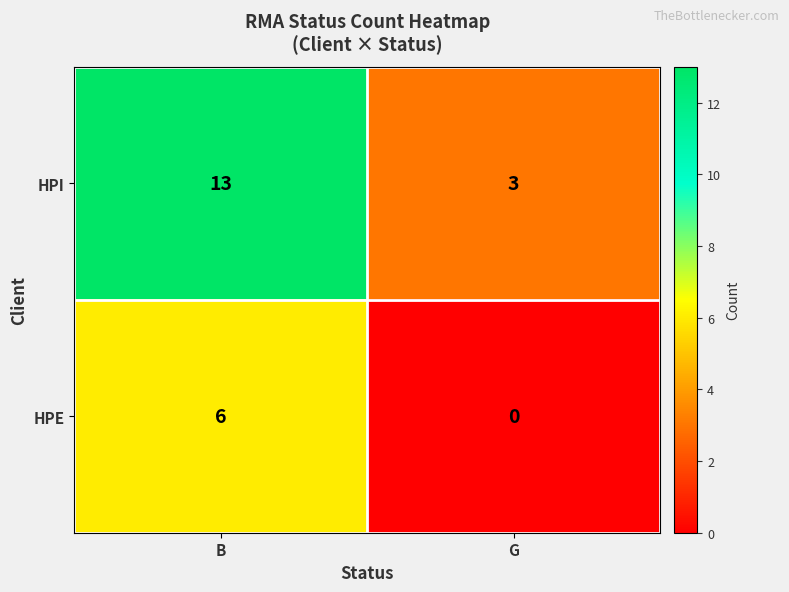

Is it true that HPI equals 9 at B?

False